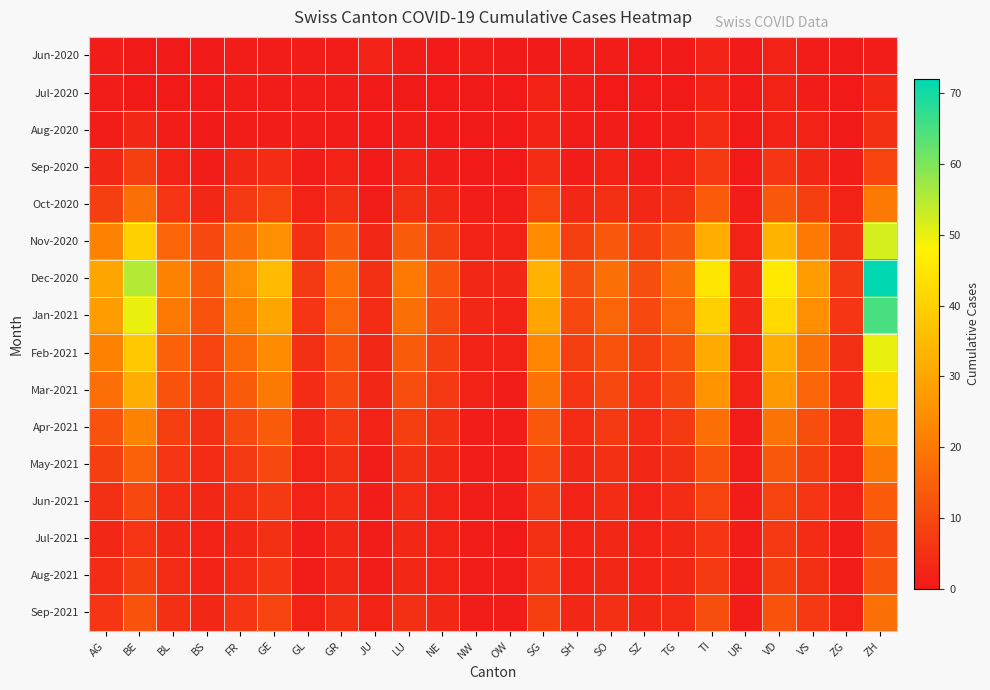

Reading right to left, what are all the values shown in this chart?

Jun-2020: ZH=1	ZG=0	VS=1	VD=2	UR=0	TI=2	TG=0	SZ=0	SO=1	SH=1	SG=0	OW=0	NW=1	NE=0	LU=1	JU=2	GR=1	GL=1	GE=1	FR=1	BS=0	BL=0	BE=0	AG=1
Jul-2020: ZH=3	ZG=0	VS=1	VD=2	UR=0	TI=2	TG=0	SZ=0	SO=0	SH=1	SG=2	OW=0	NW=0	NE=0	LU=0	JU=0	GR=1	GL=1	GE=1	FR=1	BS=0	BL=0	BE=0	AG=1
Aug-2020: ZH=5	ZG=0	VS=2	VD=2	UR=0	TI=4	TG=1	SZ=0	SO=1	SH=1	SG=2	OW=0	NW=0	NE=0	LU=1	JU=0	GR=1	GL=1	GE=1	FR=1	BS=0	BL=1	BE=3	AG=1
Sep-2020: ZH=9	ZG=1	VS=3	VD=6	UR=0	TI=7	TG=2	SZ=1	SO=2	SH=1	SG=4	OW=0	NW=0	NE=1	LU=2	JU=0	GR=2	GL=1	GE=4	FR=3	BS=1	BL=2	BE=8	AG=3
Oct-2020: ZH=20	ZG=2	VS=8	VD=13	UR=1	TI=14	TG=5	SZ=3	SO=5	SH=3	SG=9	OW=1	NW=1	NE=3	LU=5	JU=1	GR=5	GL=2	GE=9	FR=7	BS=3	BL=6	BE=18	AG=8
Nov-2020: ZH=52	ZG=5	VS=20	VD=33	UR=2	TI=32	TG=13	SZ=8	SO=13	SH=8	SG=24	OW=2	NW=2	NE=8	LU=14	JU=3	GR=13	GL=5	GE=25	FR=18	BS=10	BL=16	BE=40	AG=22
Dec-2020: ZH=72	ZG=7	VS=28	VD=46	UR=3	TI=45	TG=18	SZ=11	SO=18	SH=11	SG=33	OW=3	NW=3	NE=12	LU=20	JU=5	GR=18	GL=7	GE=35	FR=25	BS=14	BL=22	BE=55	AG=30
Jan-2021: ZH=65	ZG=6	VS=25	VD=42	UR=3	TI=40	TG=16	SZ=10	SO=16	SH=10	SG=30	OW=2	NW=3	NE=10	LU=18	JU=4	GR=16	GL=6	GE=30	FR=22	BS=12	BL=20	BE=50	AG=28
Feb-2021: ZH=50	ZG=5	VS=19	VD=32	UR=2	TI=31	TG=12	SZ=8	SO=12	SH=8	SG=23	OW=2	NW=2	NE=8	LU=14	JU=3	GR=12	GL=5	GE=24	FR=17	BS=9	BL=15	BE=38	AG=22
Mar-2021: ZH=42	ZG=4	VS=16	VD=27	UR=2	TI=26	TG=10	SZ=6	SO=10	SH=6	SG=19	OW=1	NW=2	NE=7	LU=11	JU=3	GR=10	GL=4	GE=20	FR=14	BS=8	BL=12	BE=32	AG=18
Apr-2021: ZH=29	ZG=3	VS=11	VD=19	UR=1	TI=18	TG=7	SZ=4	SO=7	SH=4	SG=13	OW=1	NW=1	NE=5	LU=8	JU=2	GR=7	GL=3	GE=14	FR=10	BS=5	BL=8	BE=22	AG=12
May-2021: ZH=20	ZG=2	VS=8	VD=13	UR=1	TI=12	TG=5	SZ=3	SO=5	SH=3	SG=9	OW=1	NW=1	NE=3	LU=5	JU=1	GR=5	GL=2	GE=10	FR=7	BS=4	BL=6	BE=15	AG=8
Jun-2021: ZH=14	ZG=2	VS=6	VD=9	UR=1	TI=9	TG=4	SZ=2	SO=4	SH=2	SG=7	OW=1	NW=1	NE=2	LU=4	JU=1	GR=4	GL=2	GE=7	FR=5	BS=3	BL=4	BE=10	AG=5
Jul-2021: ZH=10	ZG=1	VS=4	VD=7	UR=1	TI=6	TG=3	SZ=2	SO=3	SH=2	SG=5	OW=0	NW=1	NE=2	LU=3	JU=1	GR=3	GL=1	GE=5	FR=3	BS=2	BL=3	BE=6	AG=3
Aug-2021: ZH=12	ZG=1	VS=5	VD=8	UR=1	TI=7	TG=3	SZ=2	SO=3	SH=2	SG=6	OW=1	NW=1	NE=2	LU=3	JU=1	GR=3	GL=1	GE=6	FR=4	BS=2	BL=4	BE=8	AG=4
Sep-2021: ZH=18	ZG=2	VS=7	VD=12	UR=1	TI=11	TG=4	SZ=3	SO=5	SH=3	SG=8	OW=1	NW=1	NE=3	LU=5	JU=2	GR=5	GL=2	GE=9	FR=6	BS=3	BL=5	BE=12	AG=6